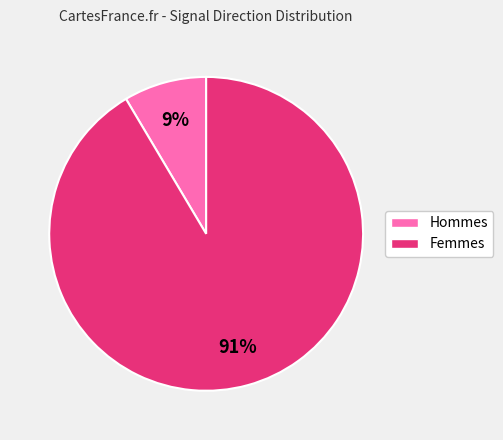

Between Hommes and Femmes, which is larger?

Femmes